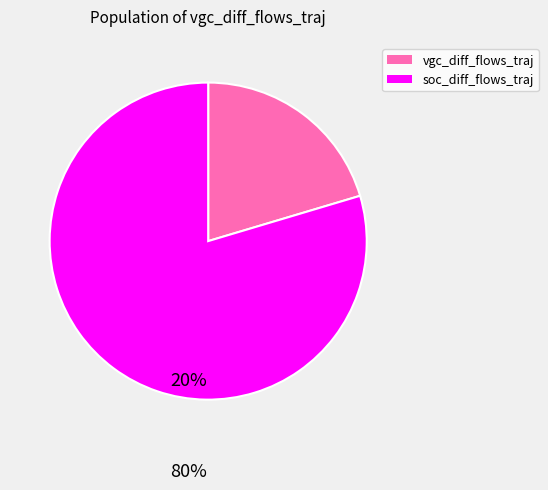

Does any single category account for the majority?

Yes